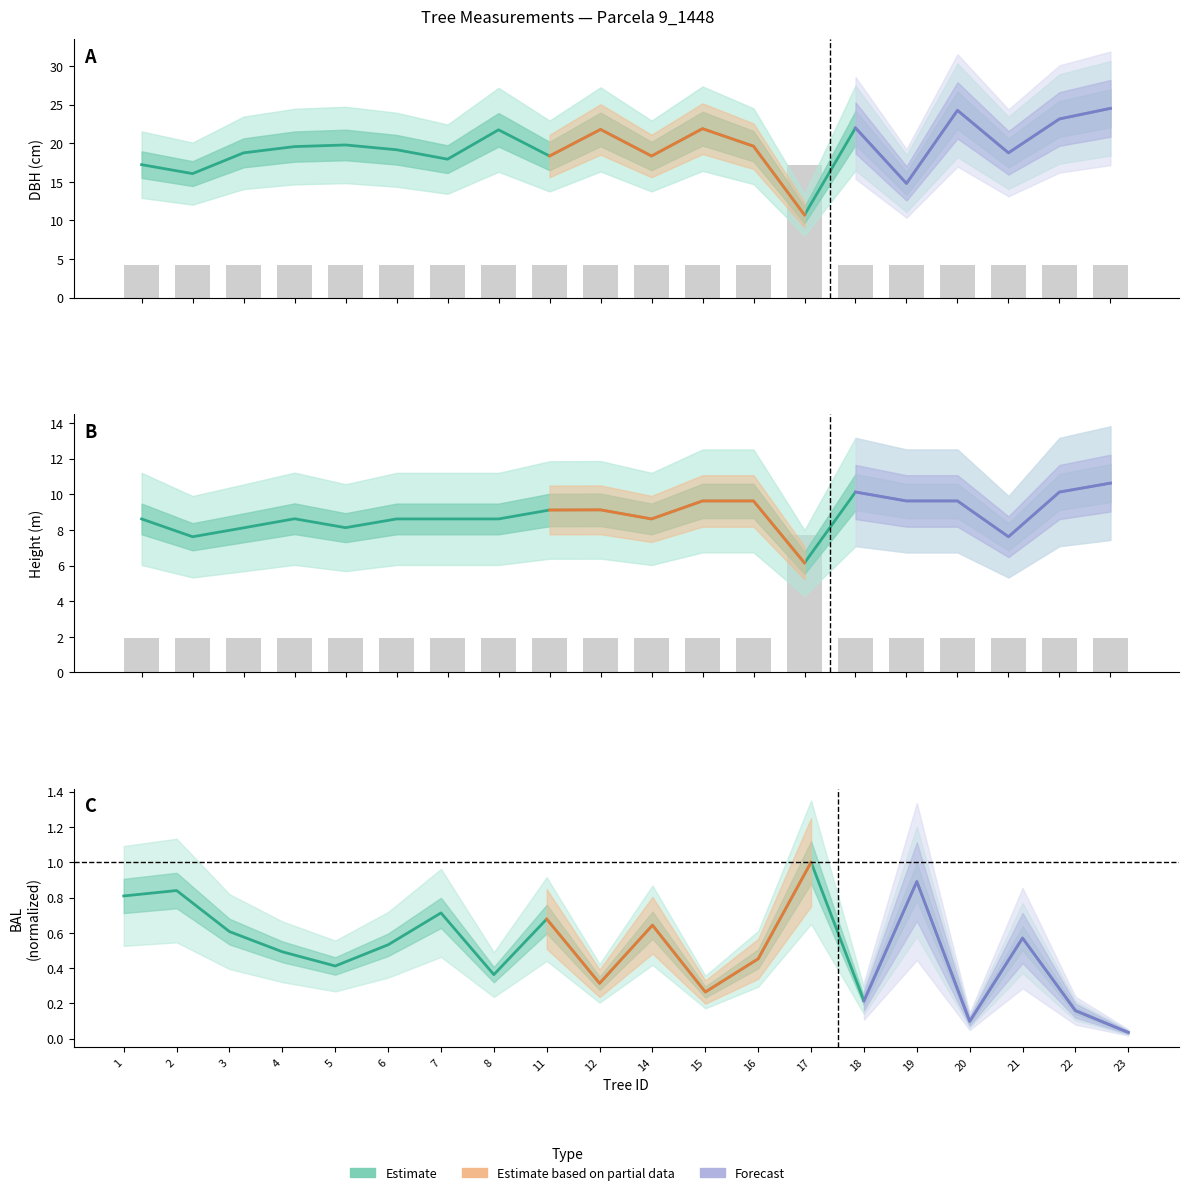

What is the greatest value displayed?

24.5